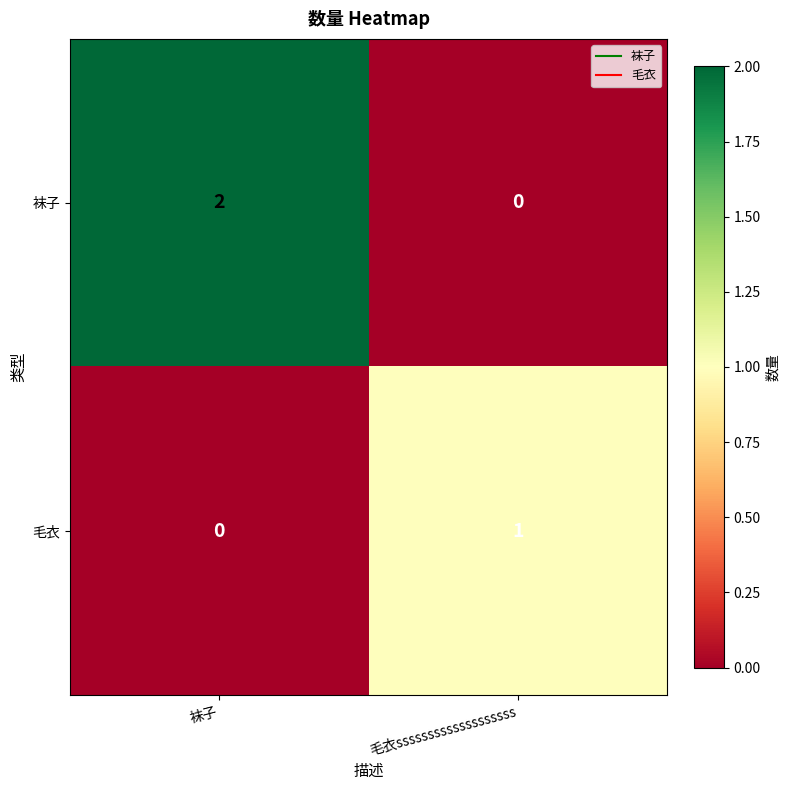

At which label is 毛衣 closest to 0?

袜子